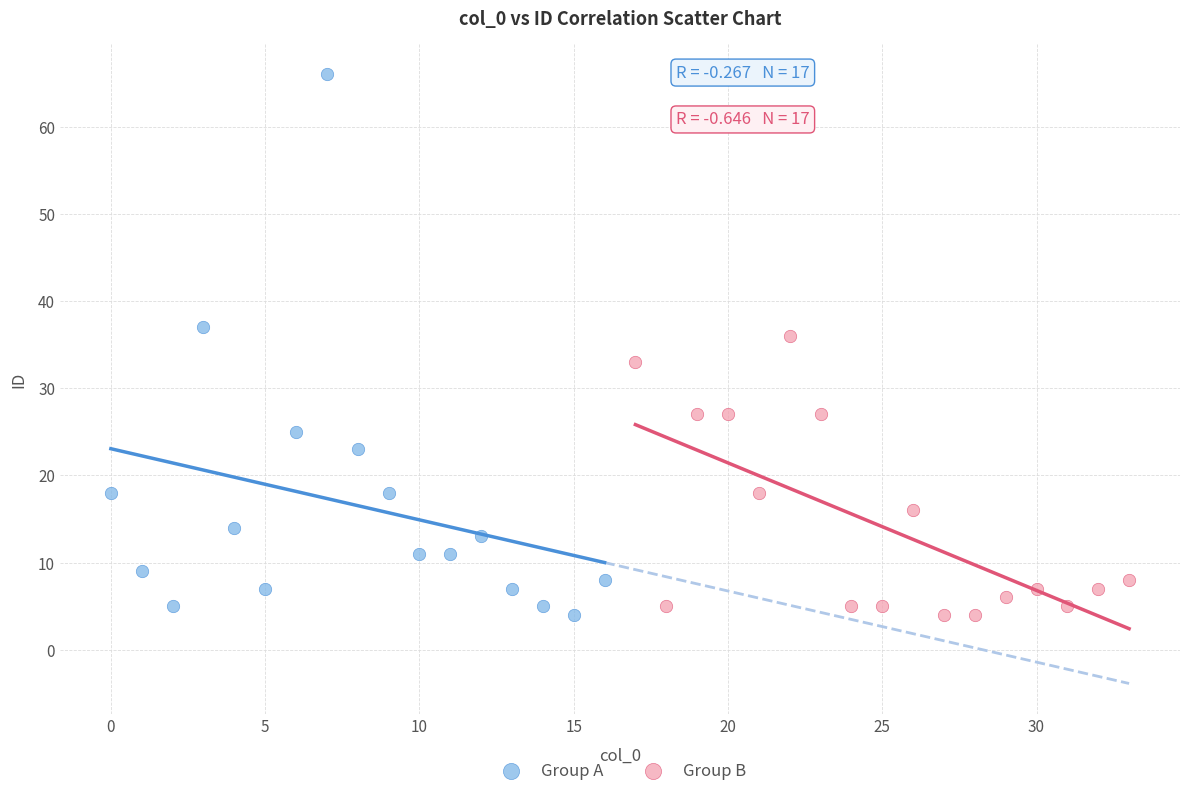

Which series reaches the maximum Y coordinate?

Group A